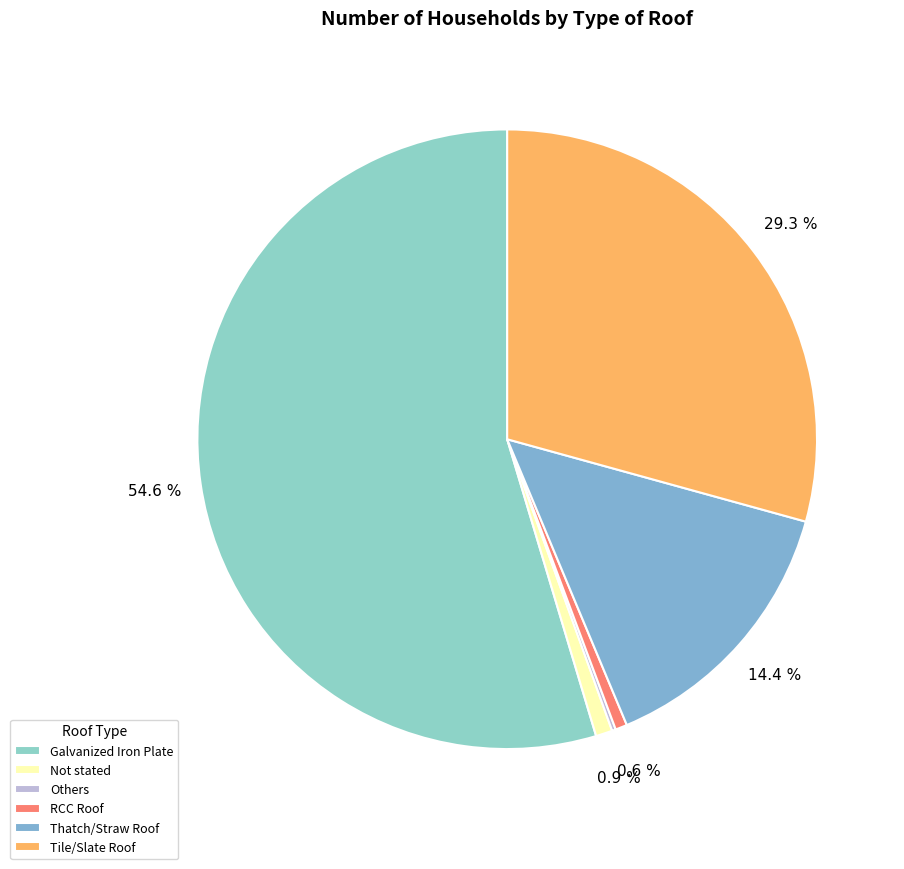

What is the total percentage of RCC Roof and Tile/Slate Roof?

29.9%